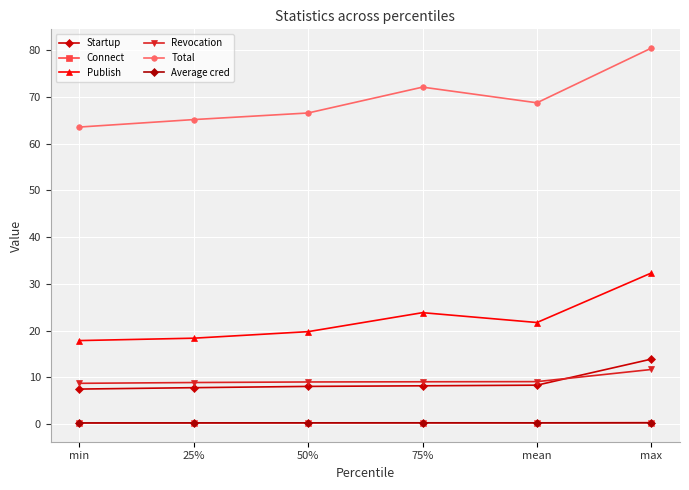

What is the value of the Total point at the 4th from the left?

72.1